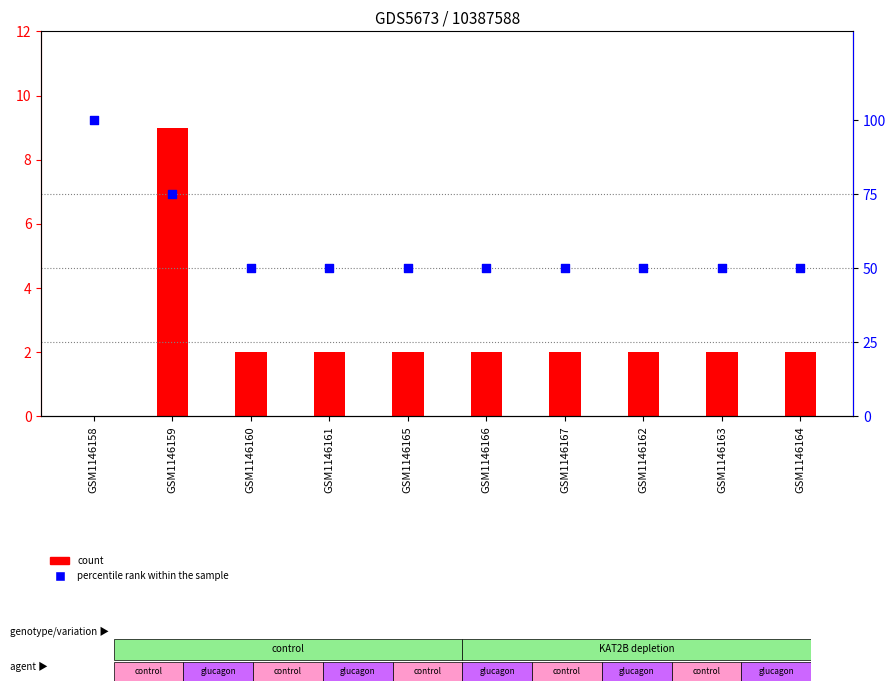

What are all the series names shown in the legend?

count, percentile rank within the sample